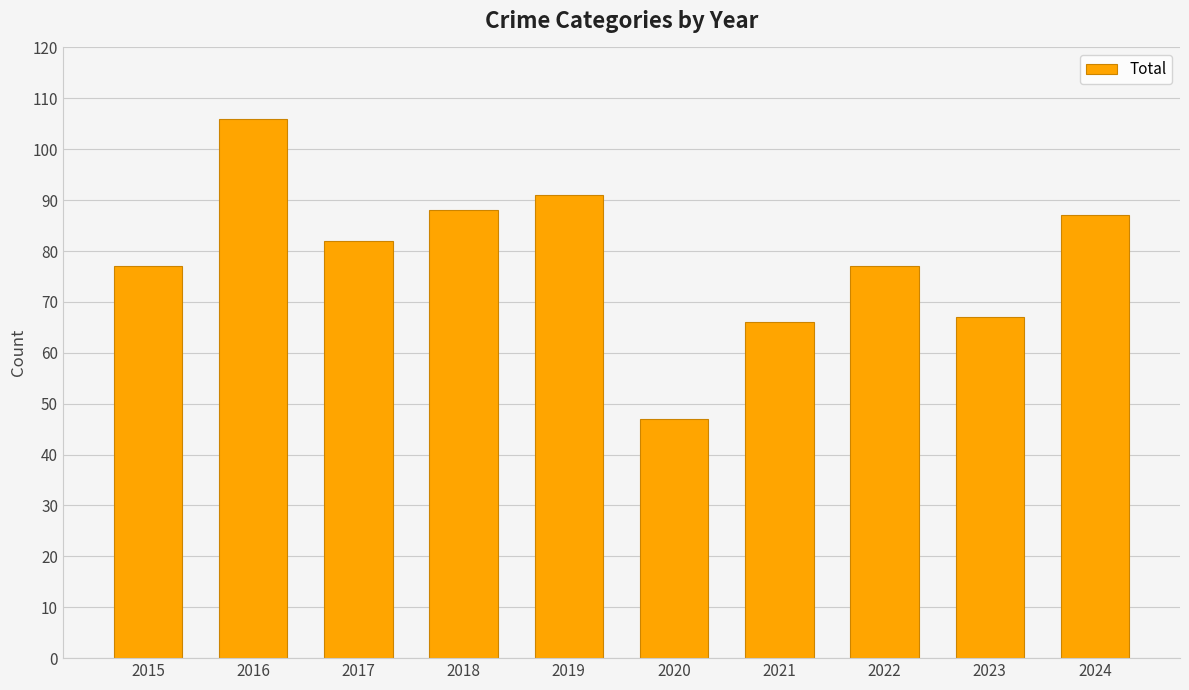

What is the value of the 9th bar from the left?

67